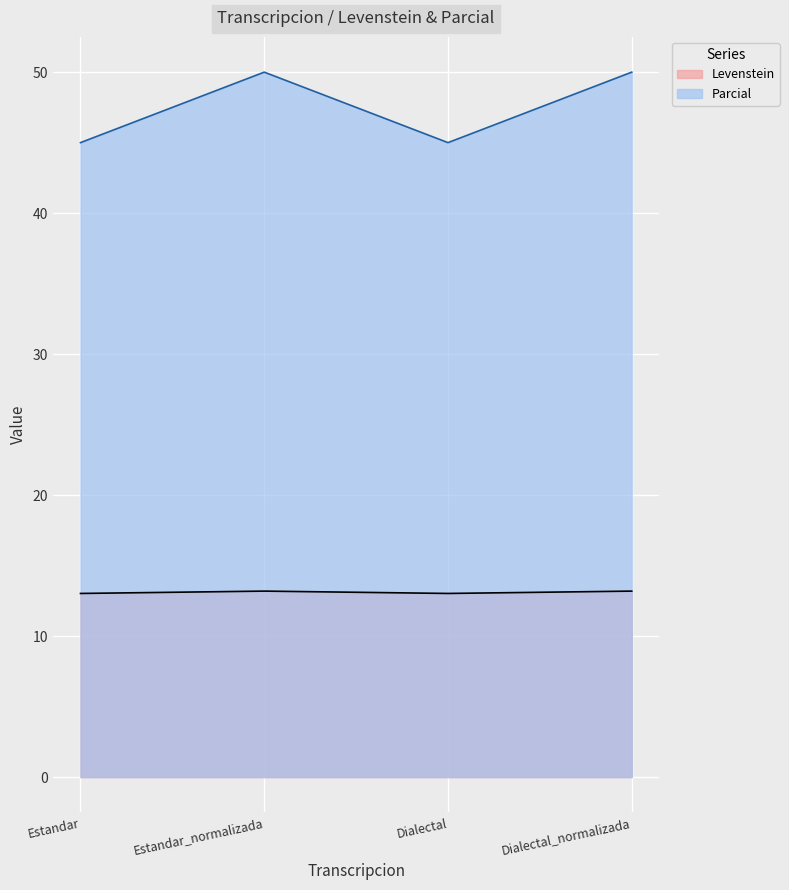

True or false: Levenstein has more than 0 points higher than both neighbors.

True